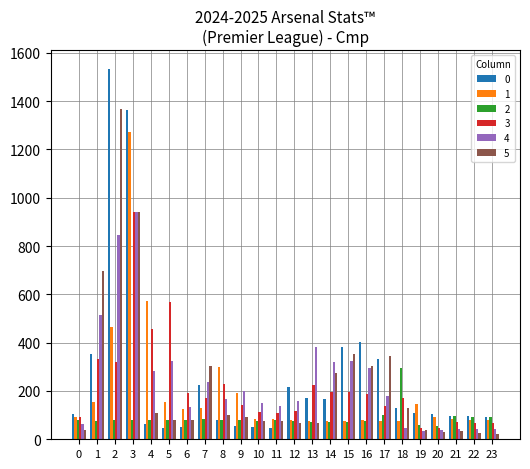

What is the value of the 5 bar at the 2nd from the left?

695.2